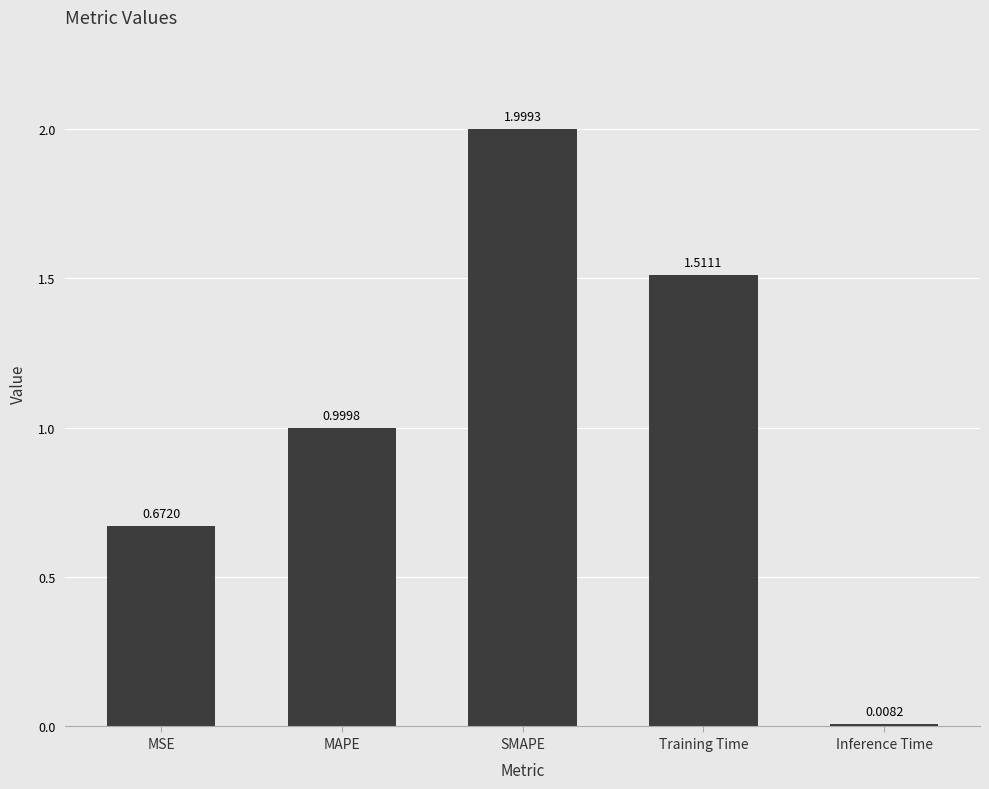

What is the difference between the second highest and second lowest values?

0.8